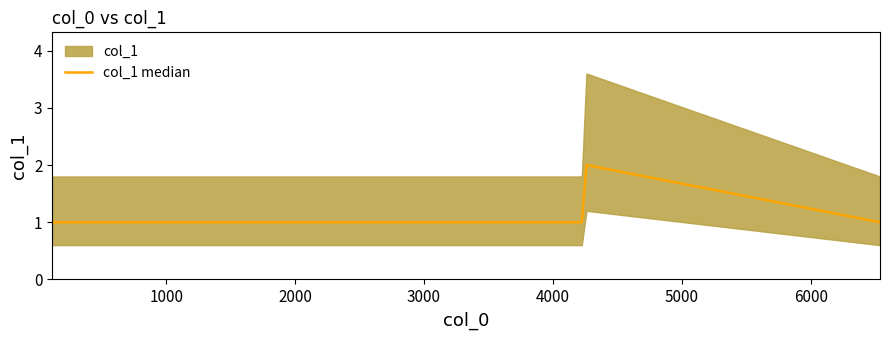

How many values exceed 1?

1